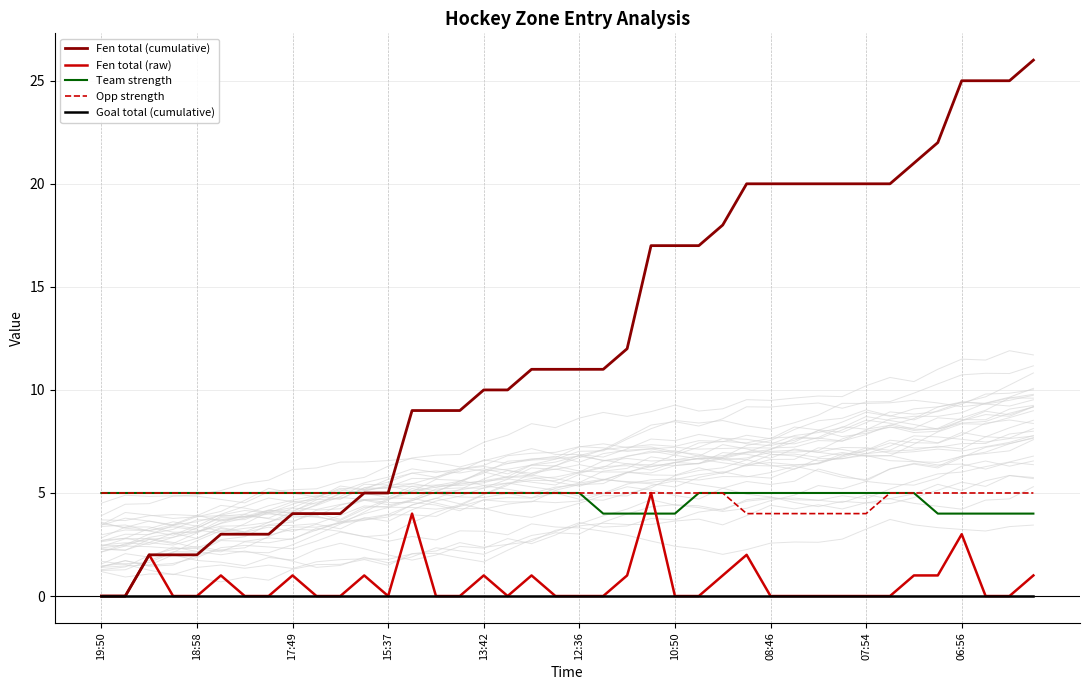

Reading left to right, what are all the values shown in this chart?

Fen total (cumulative): 0	0	2	2	2	3	3	3	4	4	4	5	5	9	9	9	10	10	11	11	11	11	12	17	17	17	18	20	20	20	20	20	20	20	21	22	25	25	25	26
Fen total (raw): 0	0	2	0	0	1	0	0	1	0	0	1	0	4	0	0	1	0	1	0	0	0	1	5	0	0	1	2	0	0	0	0	0	0	1	1	3	0	0	1
Team strength: 5	5	5	5	5	5	5	5	5	5	5	5	5	5	5	5	5	5	5	5	5	4	4	4	4	5	5	5	5	5	5	5	5	5	5	4	4	4	4	4
Opp strength: 5	5	5	5	5	5	5	5	5	5	5	5	5	5	5	5	5	5	5	5	5	5	5	5	5	5	5	4	4	4	4	4	4	5	5	5	5	5	5	5
Goal total (cumulative): 0	0	0	0	0	0	0	0	0	0	0	0	0	0	0	0	0	0	0	0	0	0	0	0	0	0	0	0	0	0	0	0	0	0	0	0	0	0	0	0